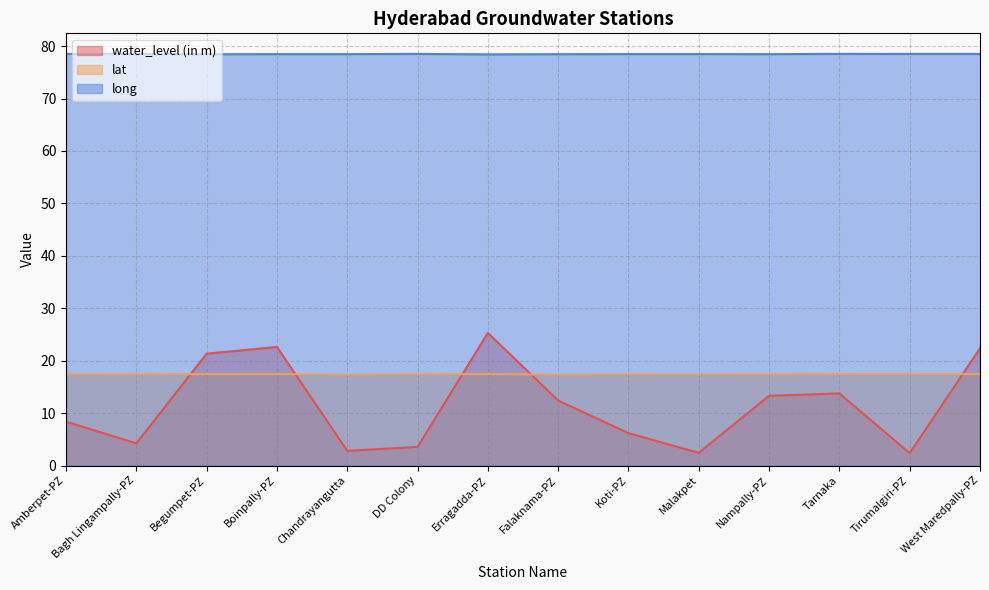

How many lines are shown in the chart?

3